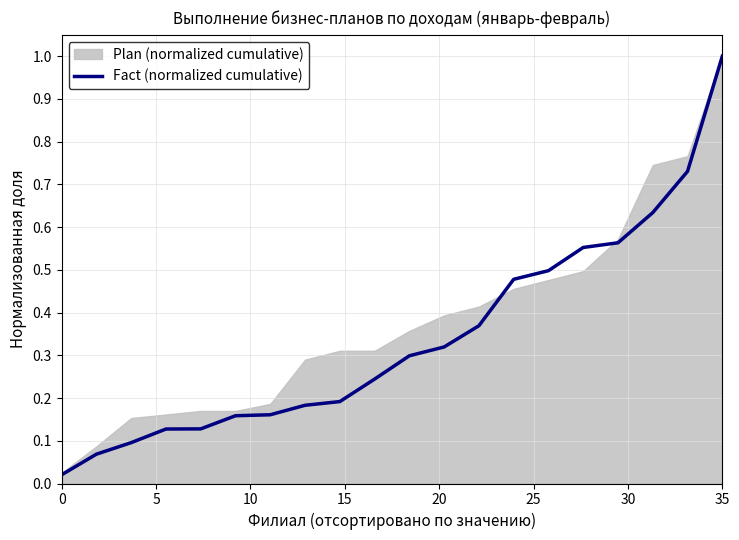

How many lines are shown in the chart?

1